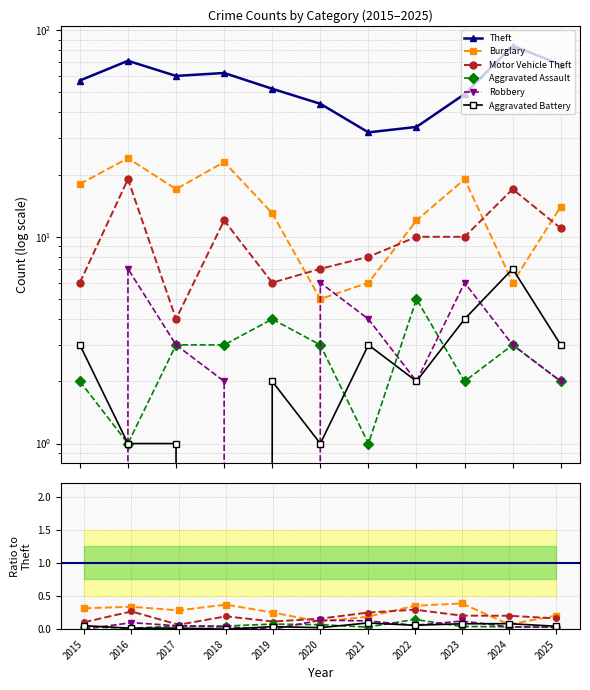

What are all the series names shown in the legend?

Theft, Burglary, Motor Vehicle Theft, Aggravated Assault, Robbery, Aggravated Battery